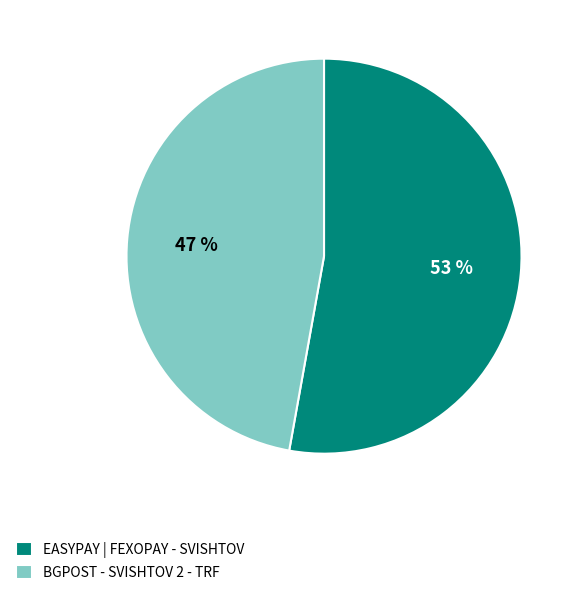

Combined, do EASYPAY | FEXOPAY - SVISHTOV and BGPOST - SVISHTOV 2 - TRF account for over 50%?

Yes